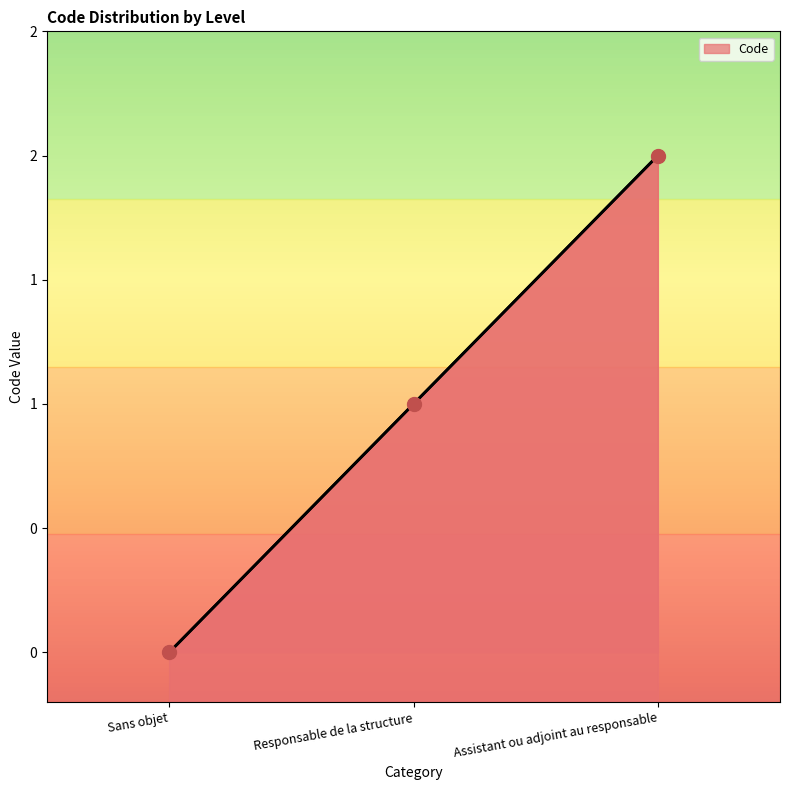

Which has a higher value, Sans objet or Assistant ou adjoint au responsable?

Assistant ou adjoint au responsable